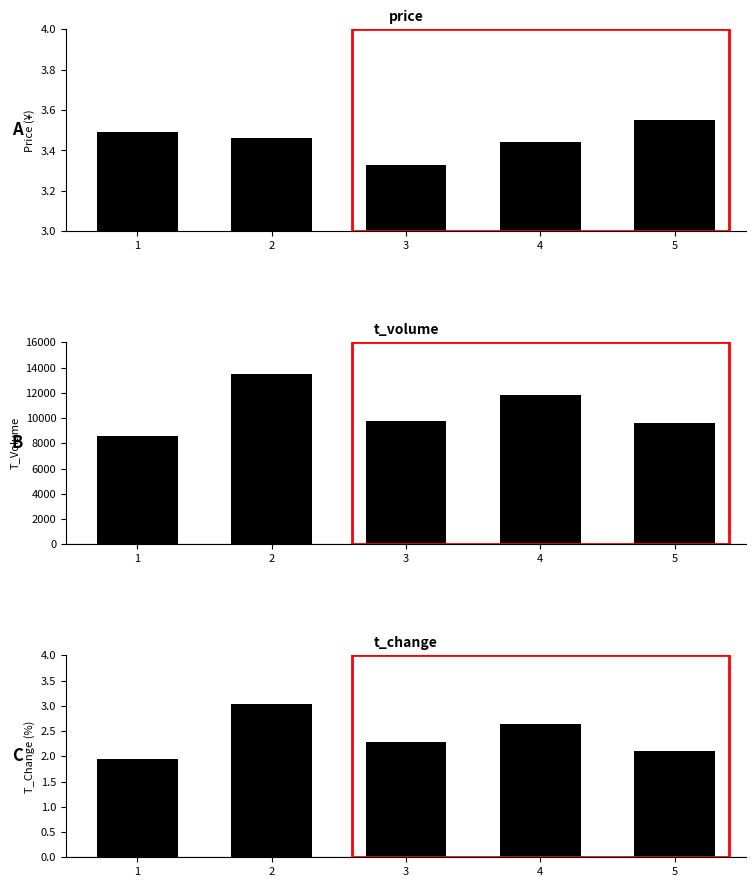

Which category has the highest value across all series?

2